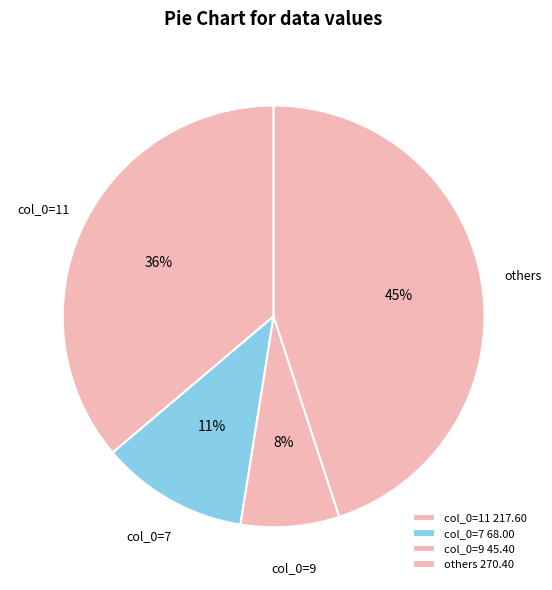

How many slices are in this pie chart?

4